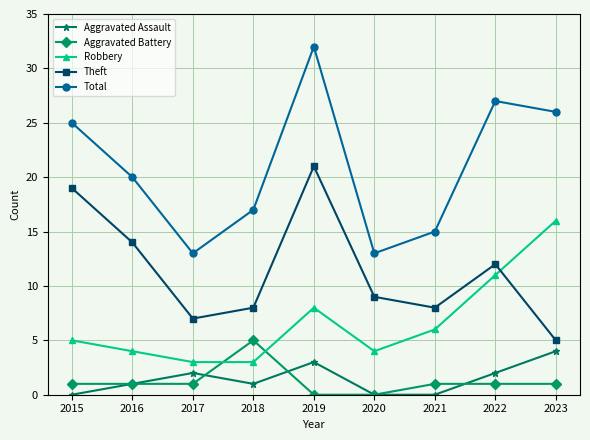

How many data points in Total are less than 20?

4